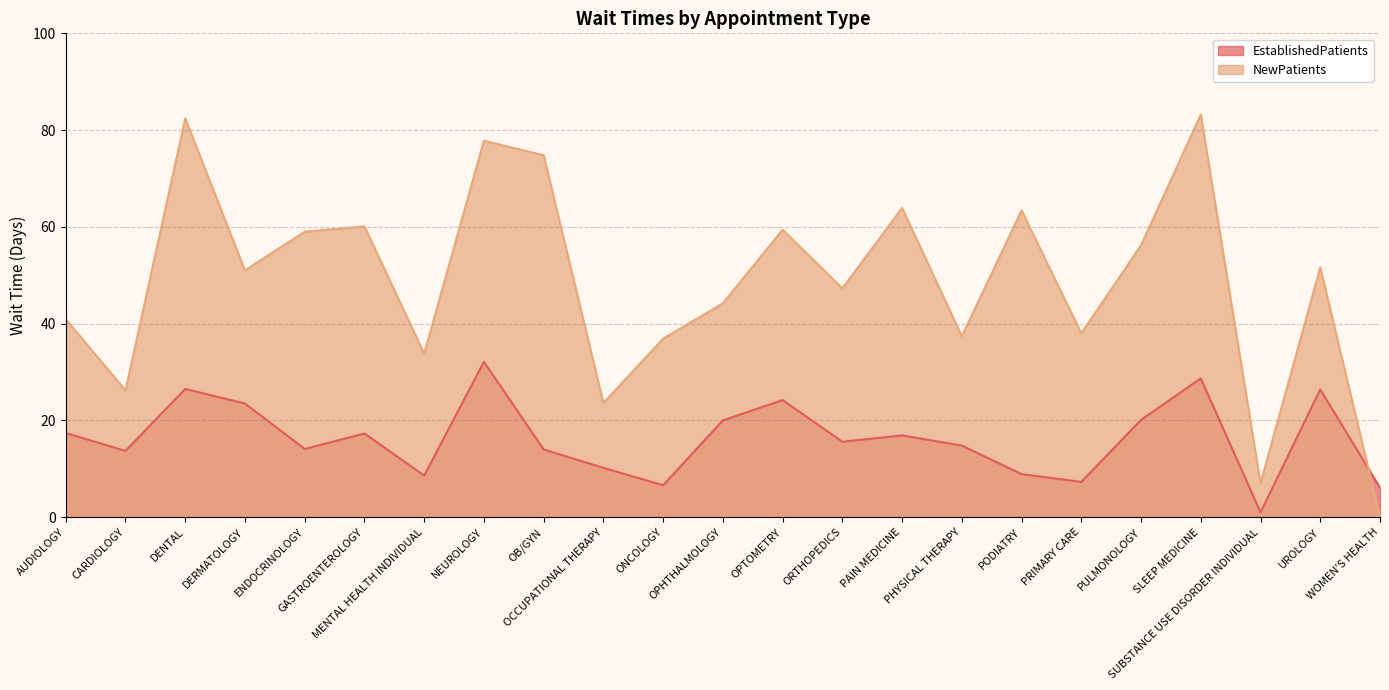

Is it true that NewPatients equals 34.1 at PULMONOLOGY?

False